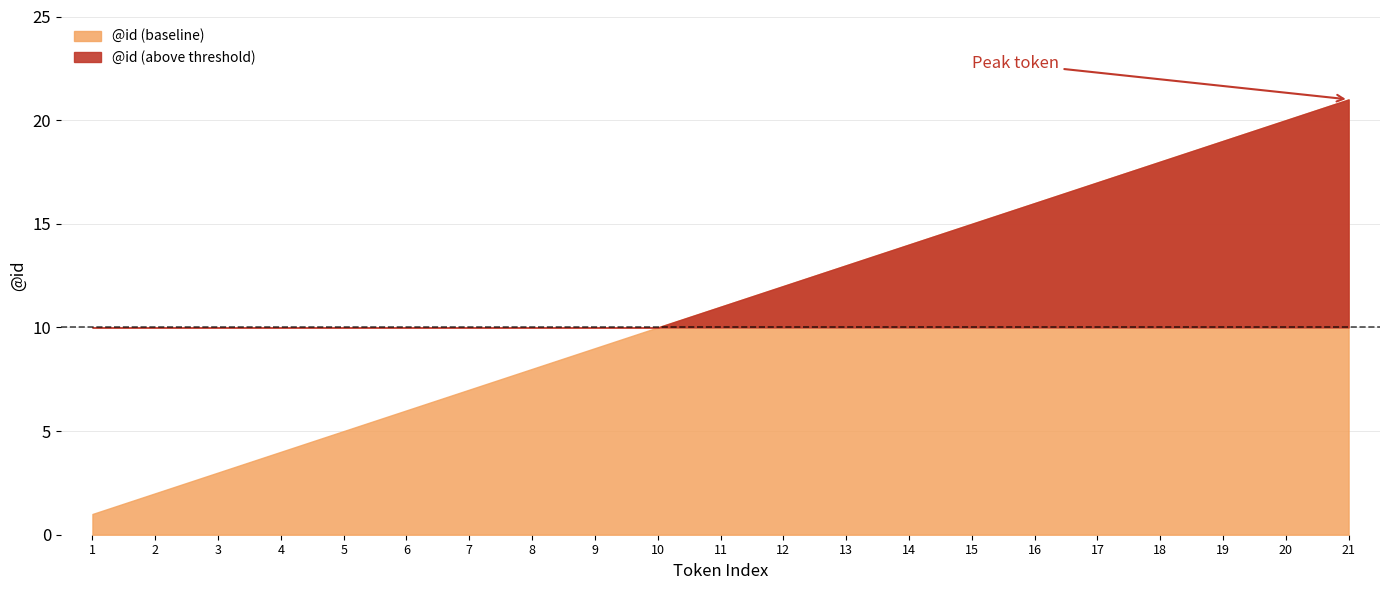

List the labels in order of value, largest first.

21, 20, 19, 18, 17, 16, 15, 14, 13, 12, 11, 10, 9, 8, 7, 6, 5, 4, 3, 2, 1